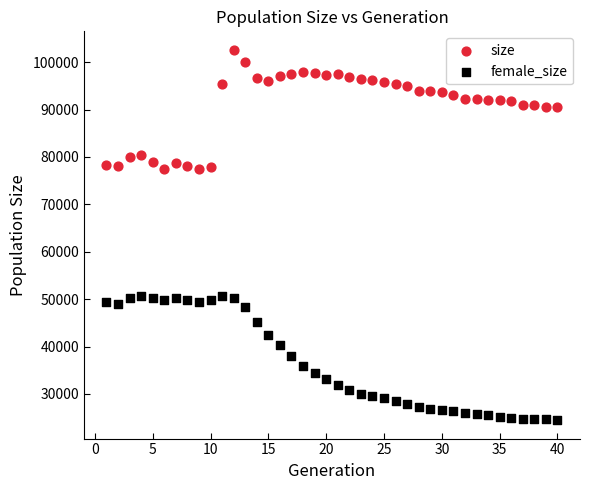

What are all the series names shown in the legend?

size, female_size